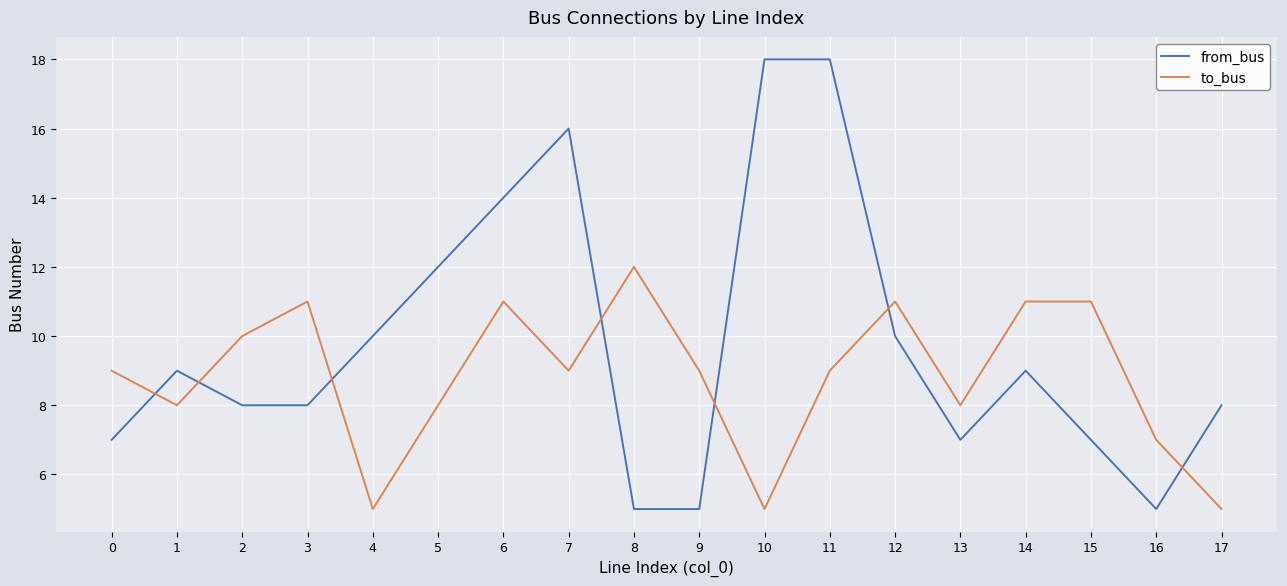

What is the smallest value displayed?

5